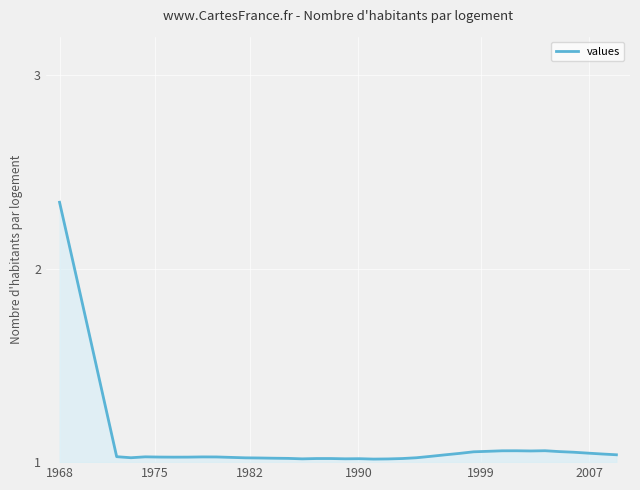

How many series are shown in this chart?

1